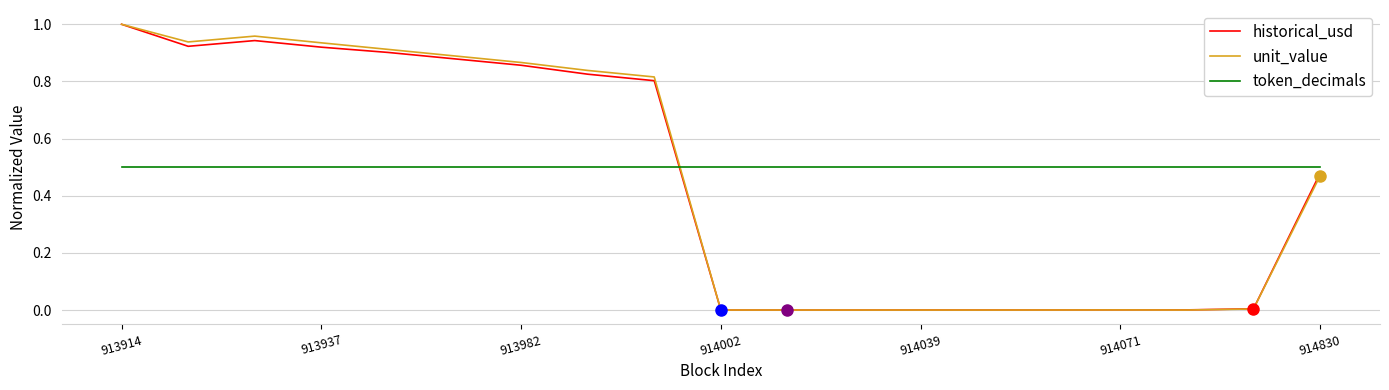

Which series ends up on top after the final intersection of token_decimals and unit_value?

token_decimals